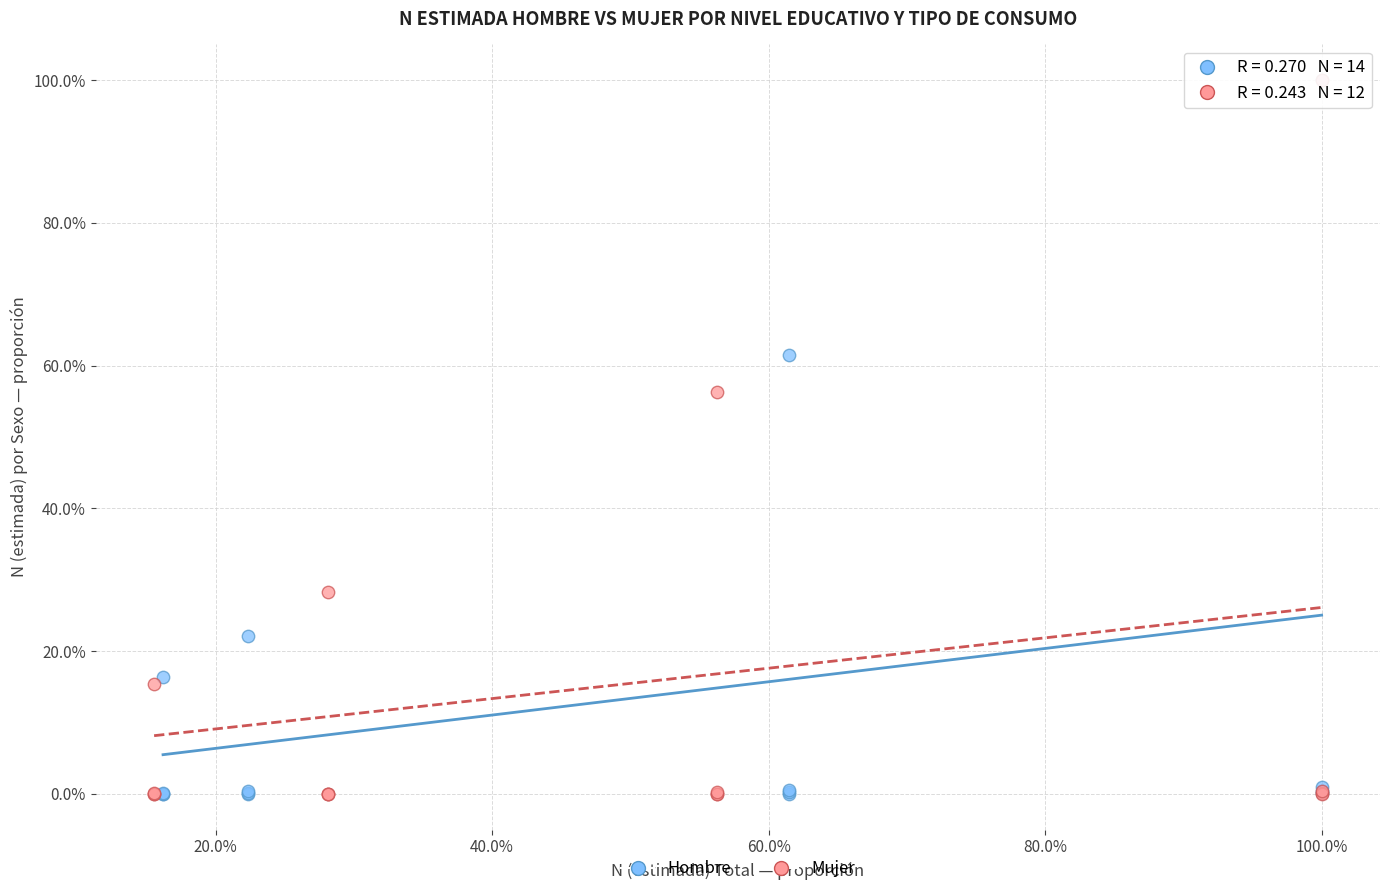

What are all the series names shown in the legend?

Hombre, Mujer